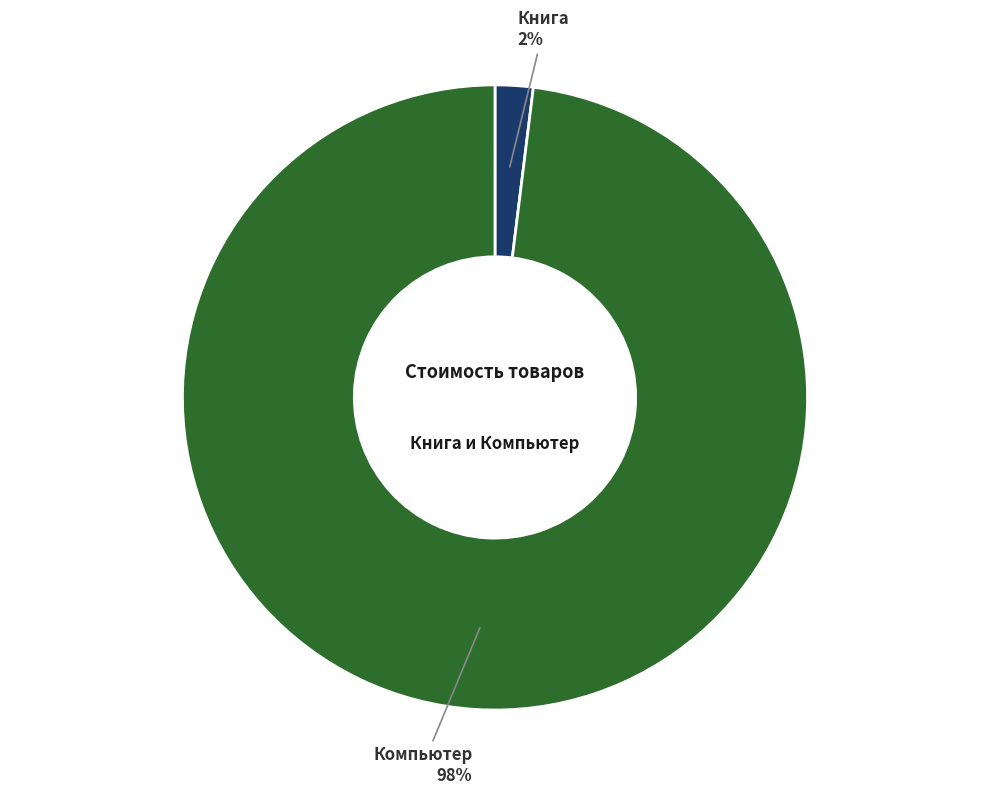

How many slices are in this pie chart?

2